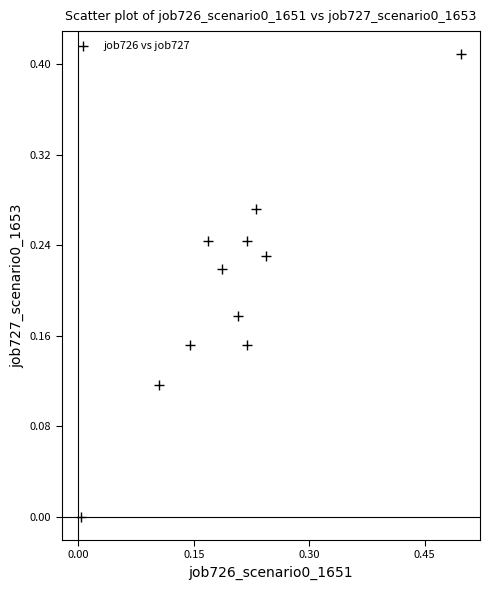

What is the range of X values (max minus min)?

0.5